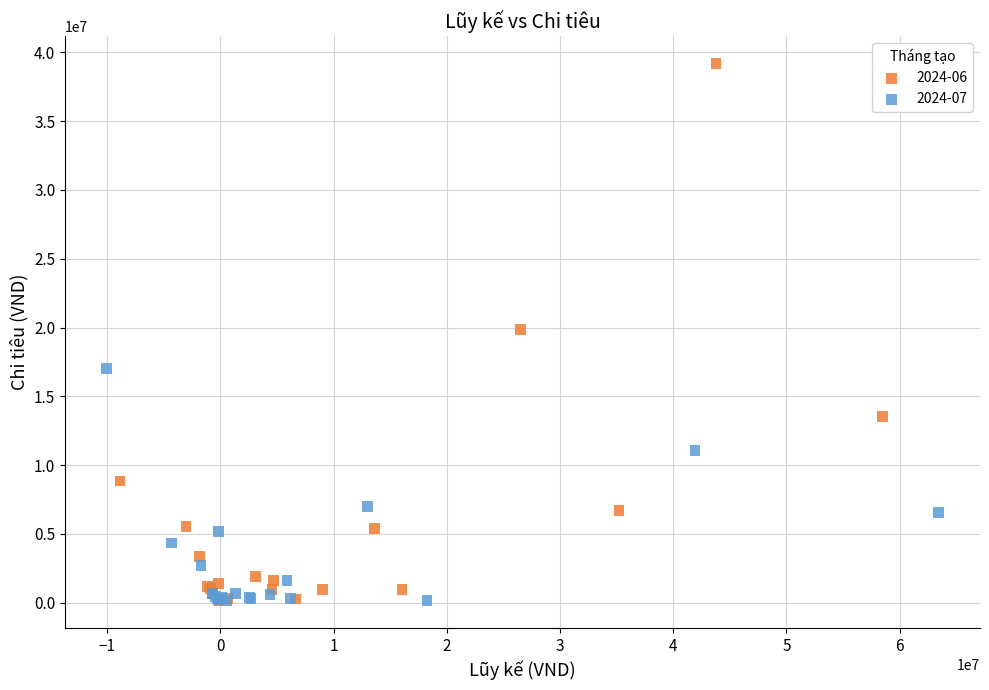

Which series has the widest spread of Y values?

2024-06